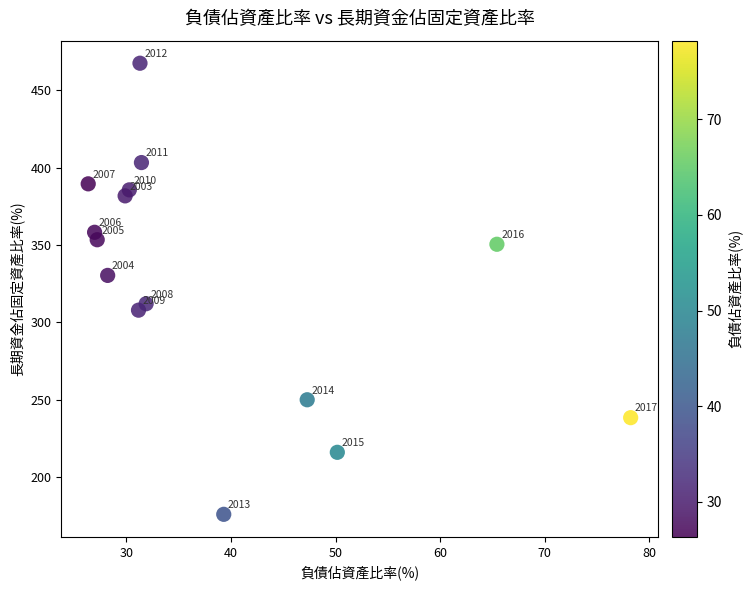

What Y value in the scatter plot is closest to 321?

312.1